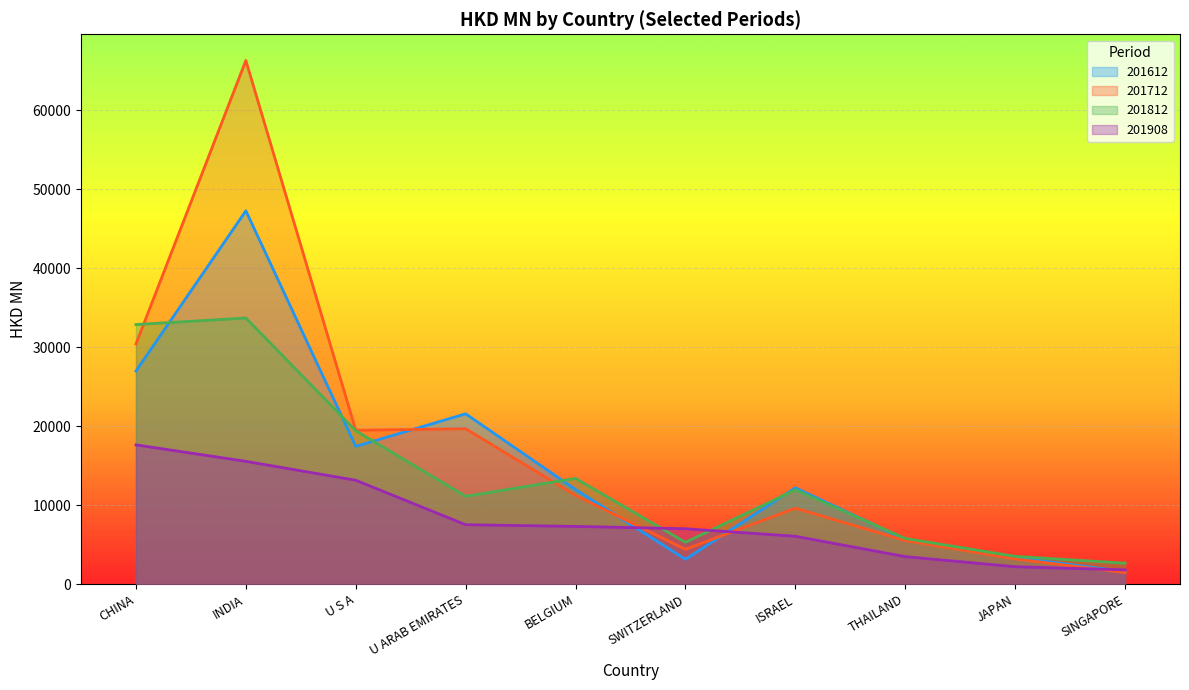

How many data points in 201908 are above 7298?

5